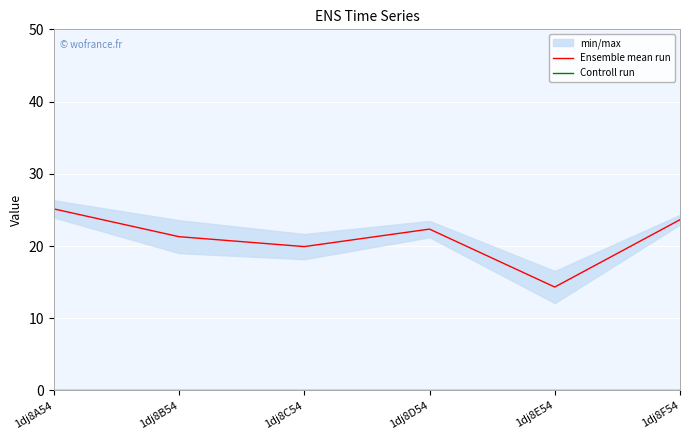

Is the value of Ensemble mean run at 1dj8D54 greater than the value of Controll run at 1dj8F54?

Yes